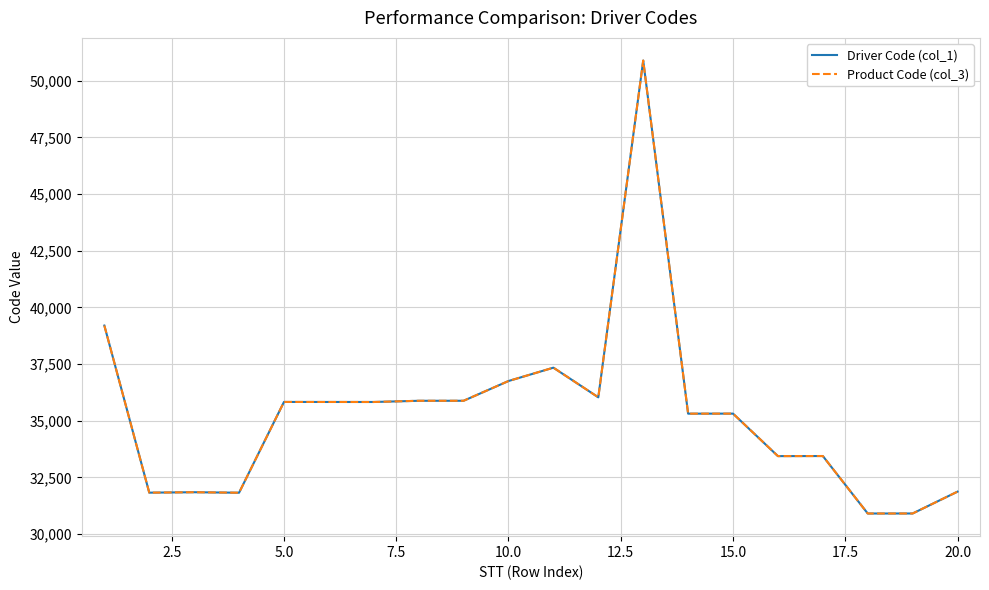

What is the difference between the second highest and second lowest values in the Driver Code (col_1) series?

8291